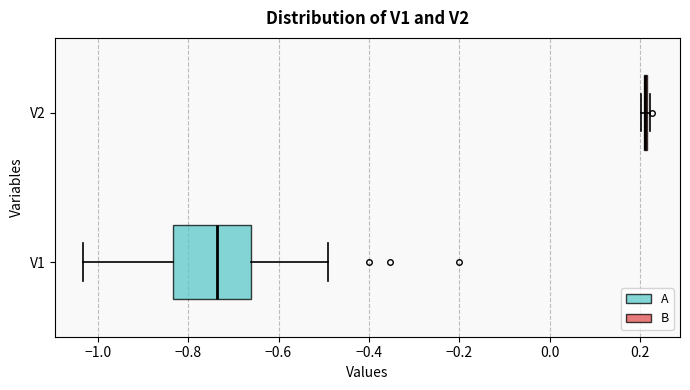

Which box is the widest, from its left edge to its right edge?

V1